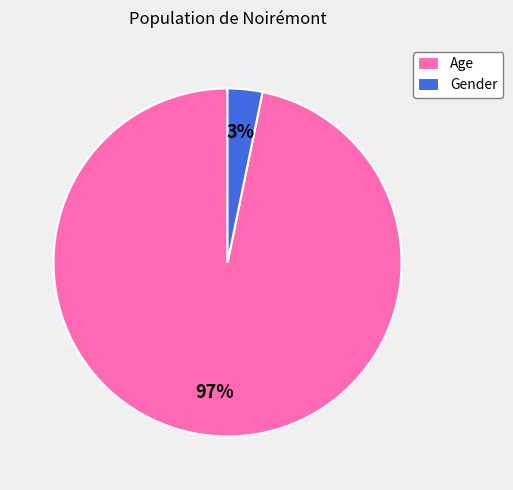

To the nearest percent, what percentage of the pie is Age?

97%